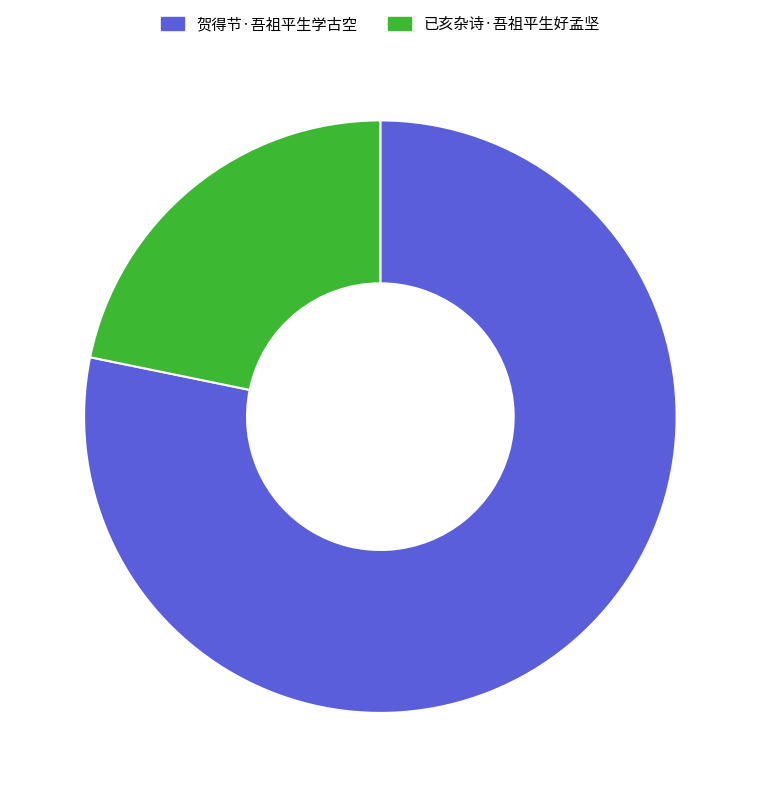

Rank the categories by value from highest to lowest.

贺得节·吾祖平生学古空, 已亥杂诗·吾祖平生好孟坚